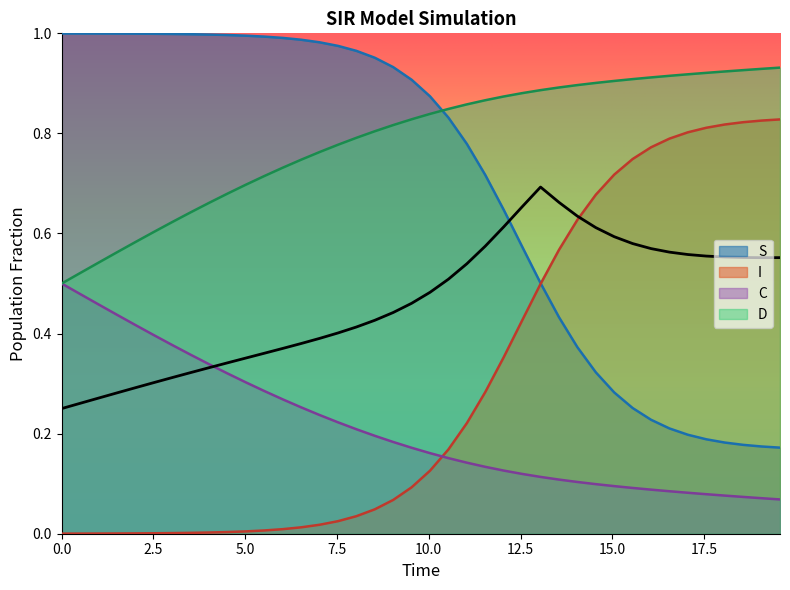

Rank the series by their maximum value, from lowest to highest.

C, I, D, S